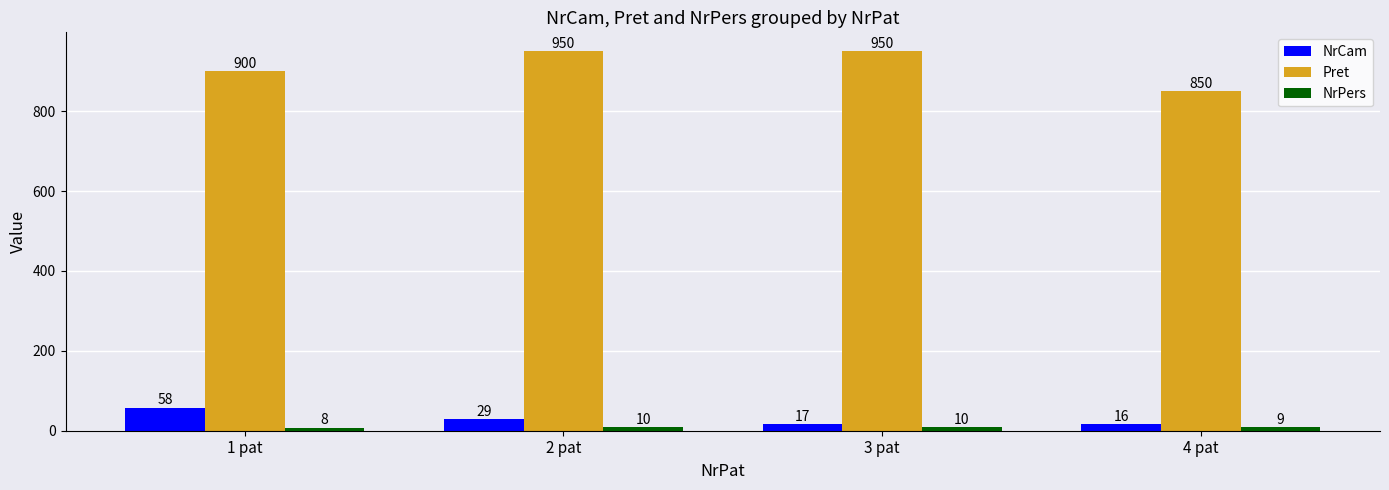

What is the value of the NrPers bar at the 1st from the left?

8